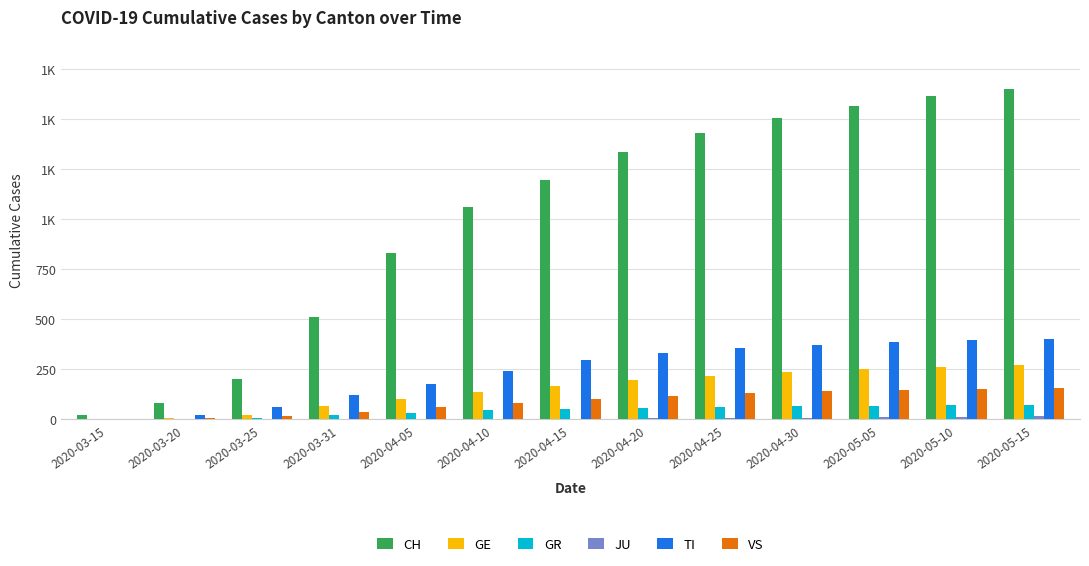

Is it true that VS equals 152 at 2020-05-10?

True